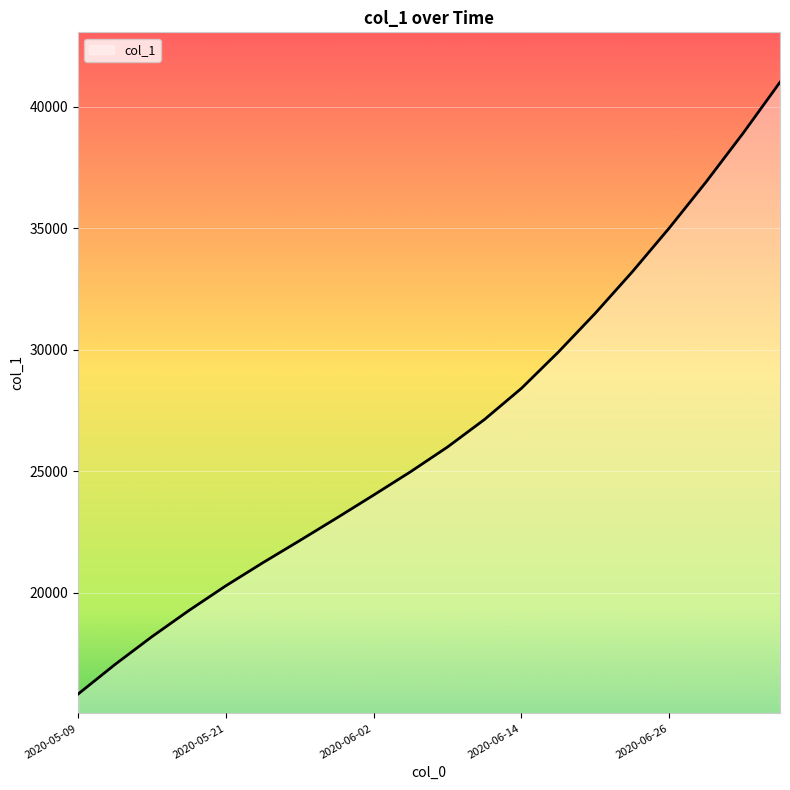

What is the greatest value displayed?

41000.0